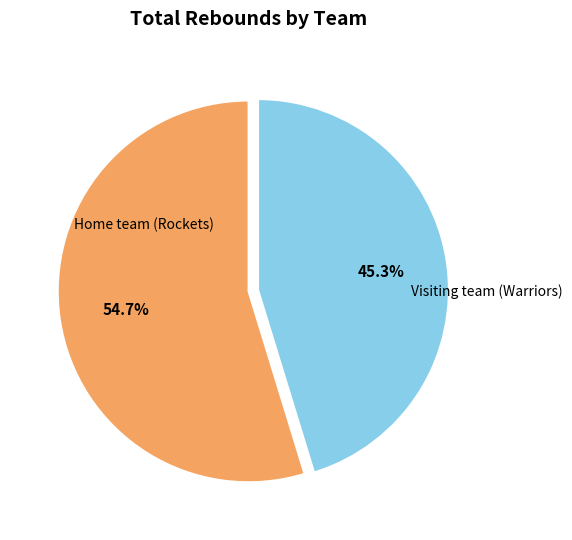

How many slices are in this pie chart?

2